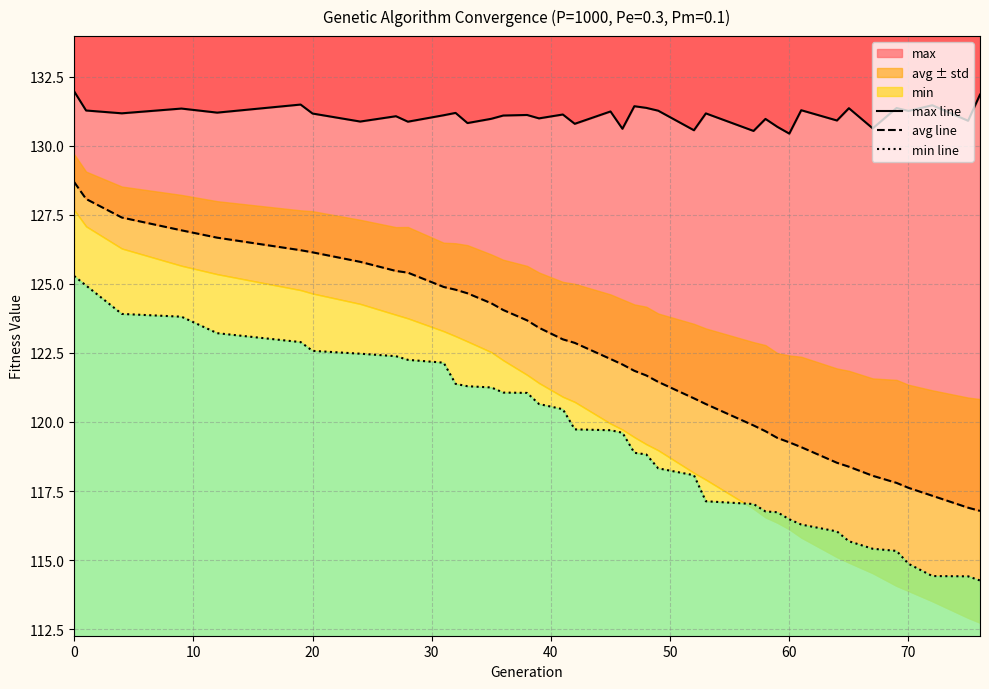

What is the minimum value shown in the chart?

114.3